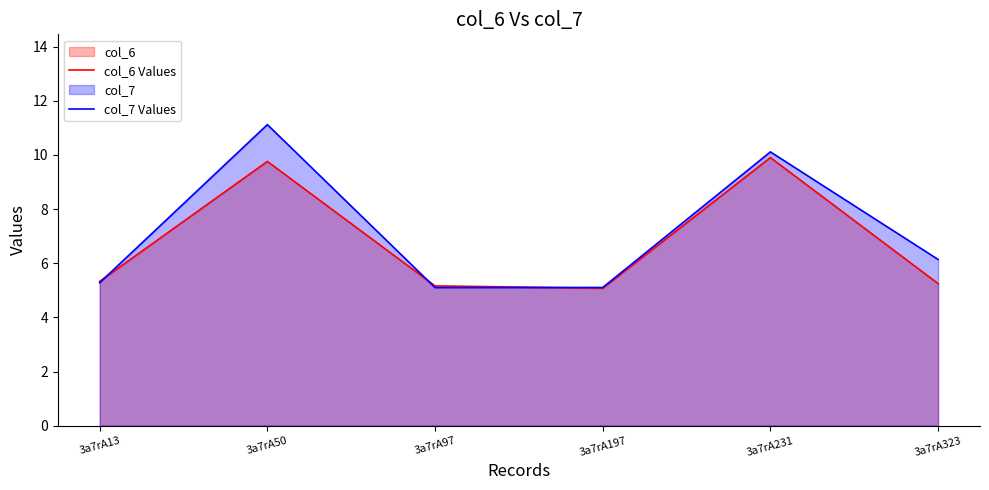

Where does the col_7 Values series first go above 6?

3a7rA50